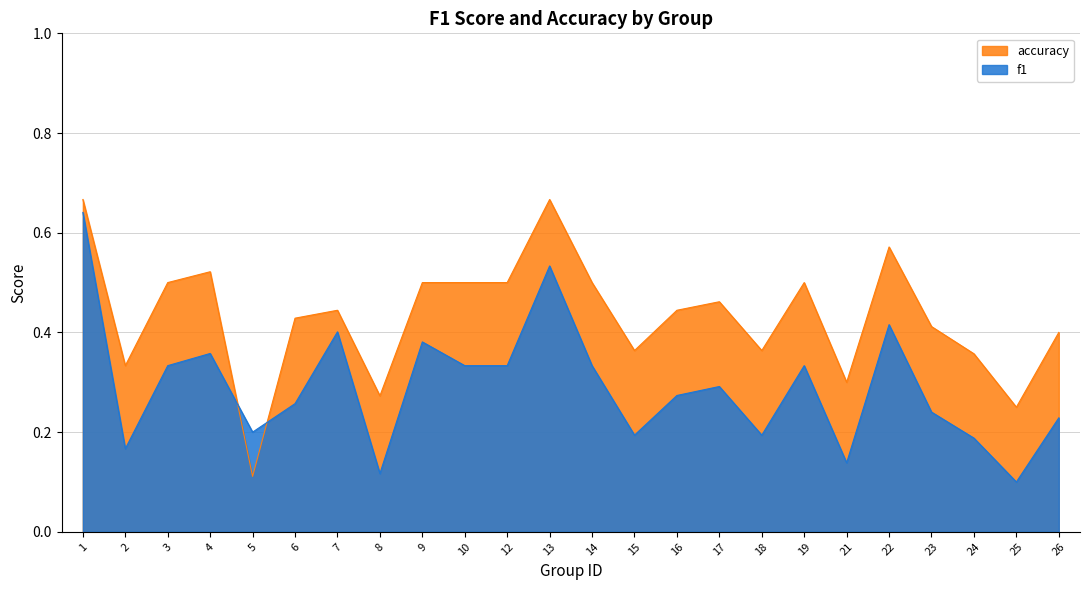

Does the chart have visible grid lines?

Yes